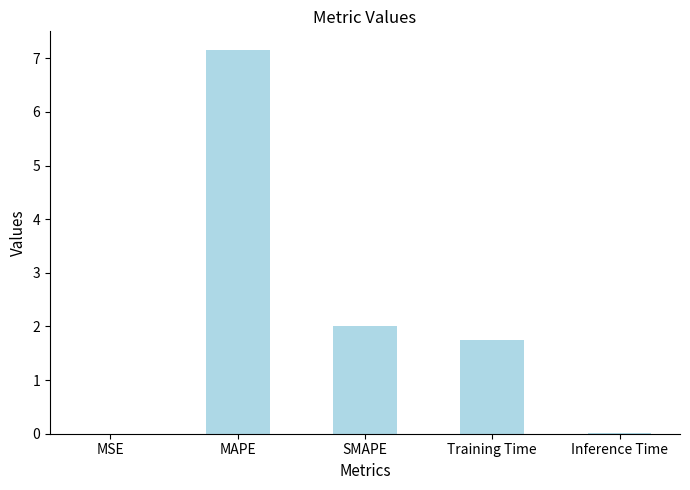

What is the difference between the values at Training Time and Inference Time?

1.7